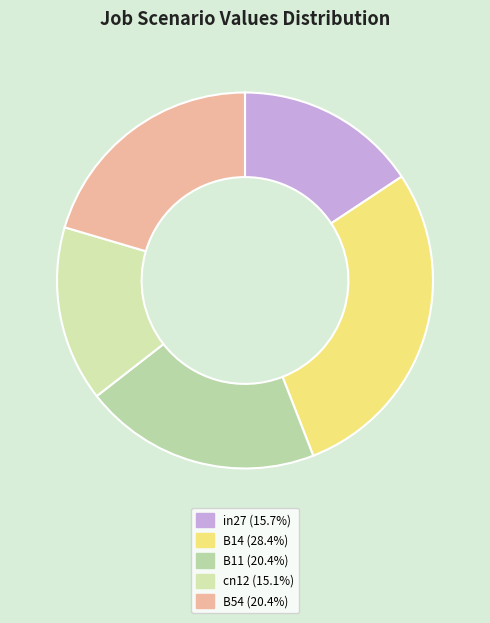

Does B11 represent more than half of the total?

No